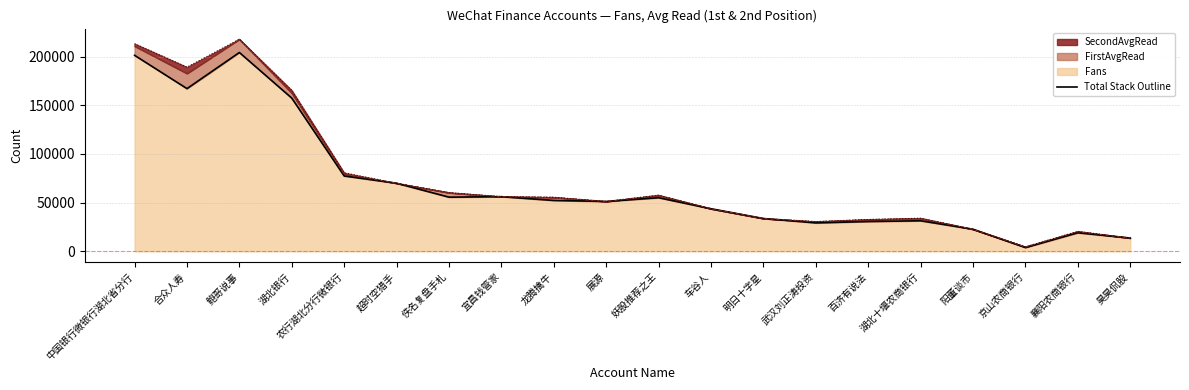

What is the label of the 14th point from the right?

佚名复盘手札